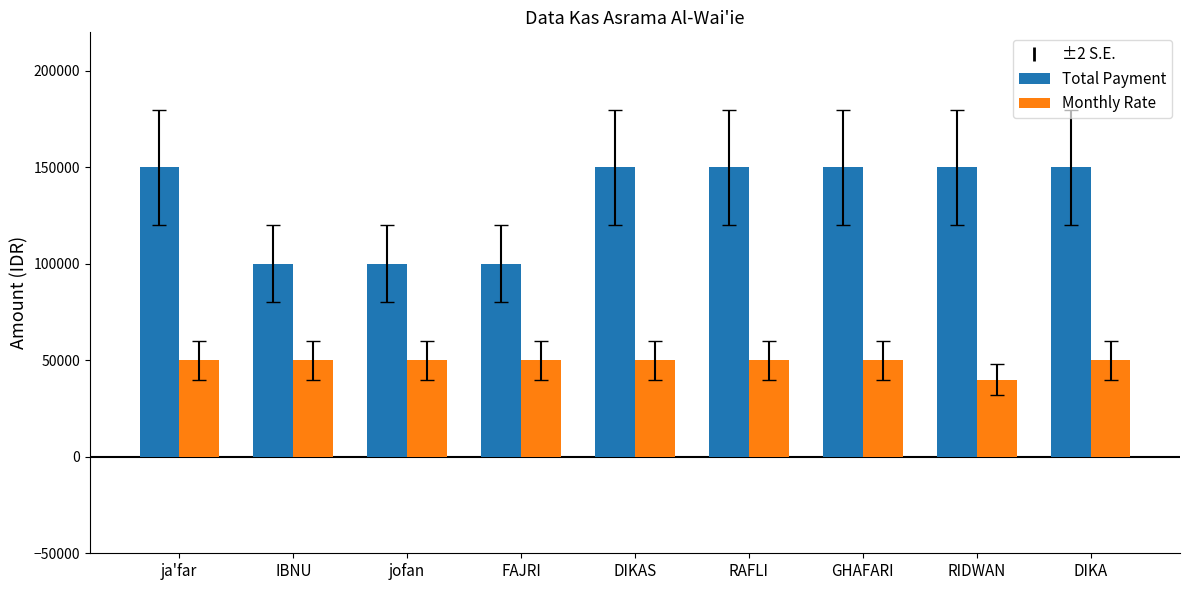

Is it true that Total Payment equals 150000 at GHAFARI?

True